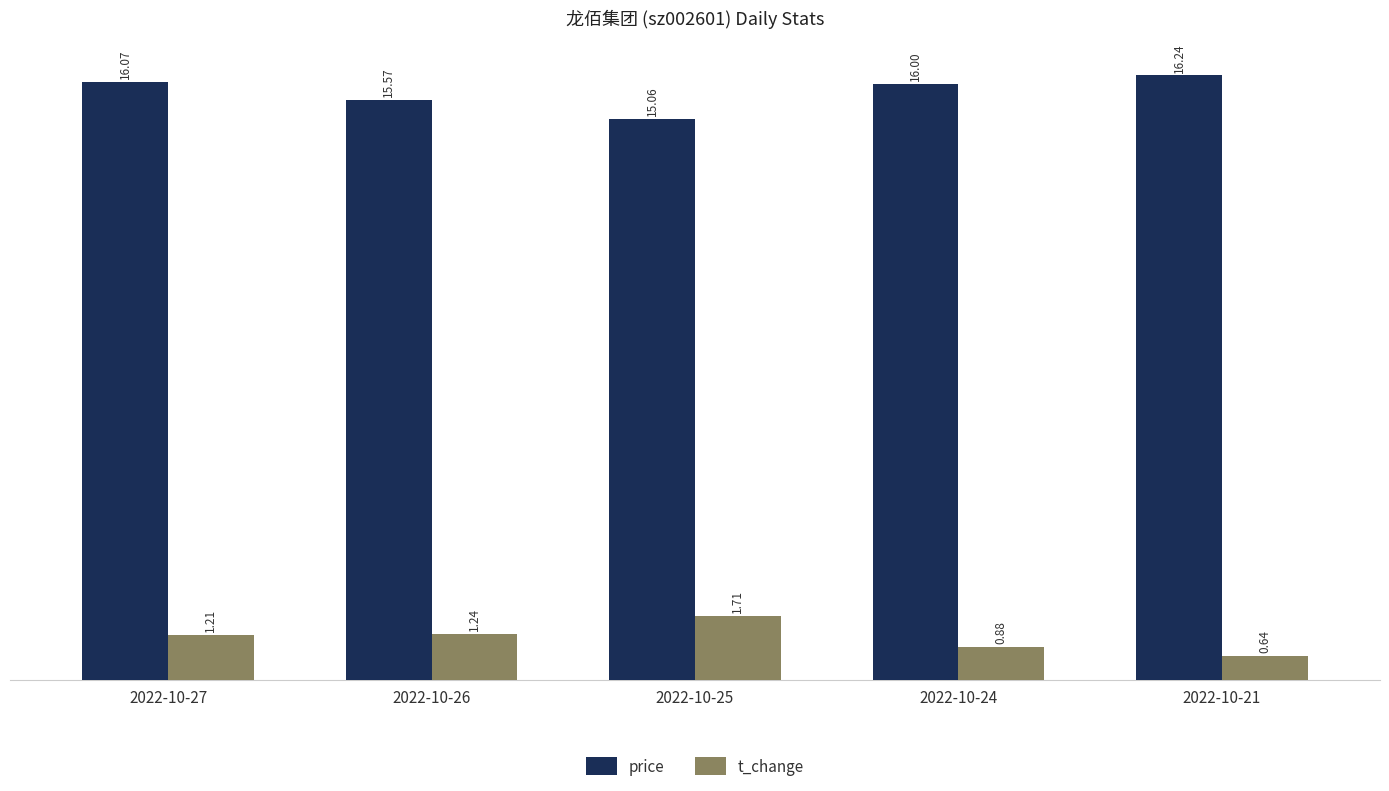

What are all the series names shown in the legend?

price, t_change